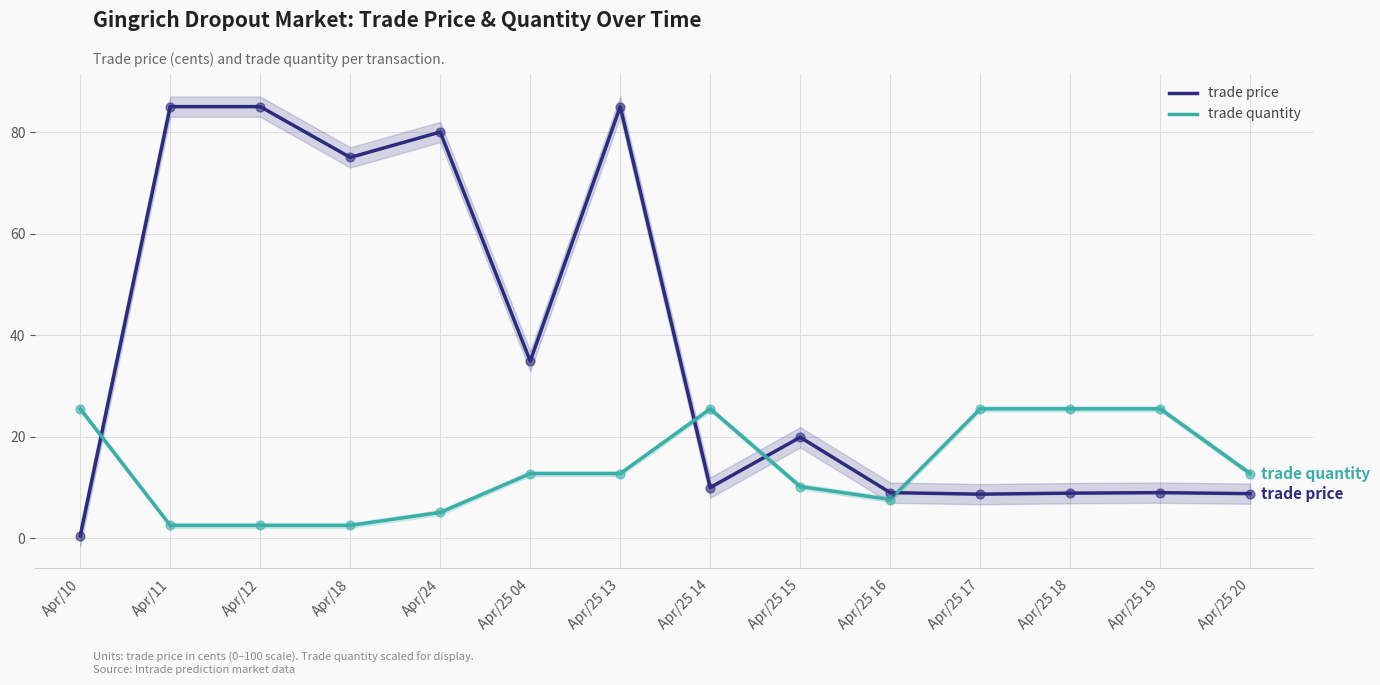

What are all the series names shown in the legend?

trade price, trade quantity